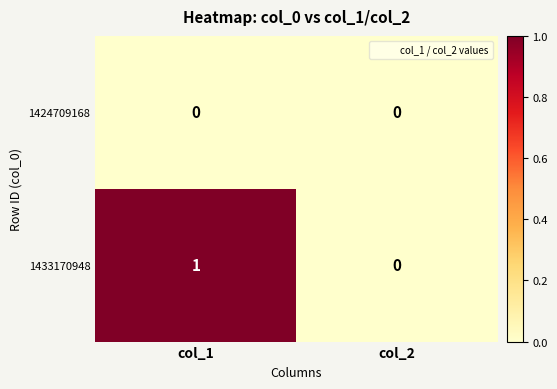

Rank the series at col_1 from highest to lowest value.

1433170948, 1424709168